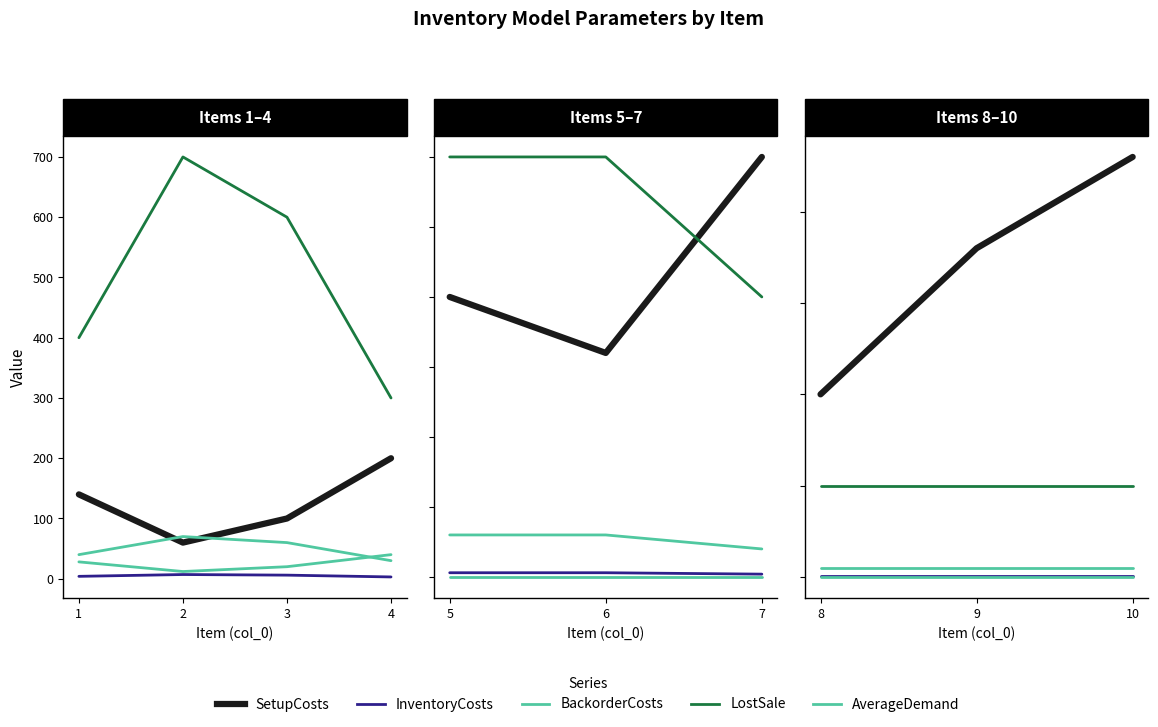

At which label does BackorderCosts reach its minimum?

8